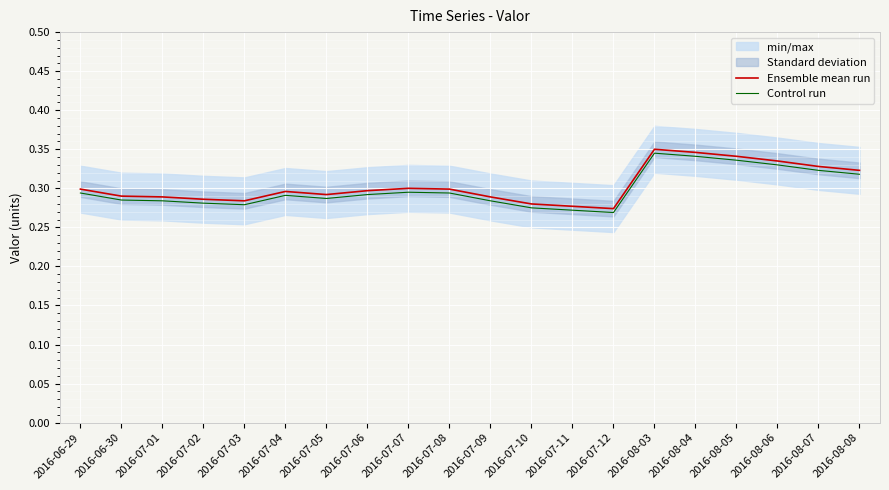

True or false: Control run and Ensemble mean run cross at least once.

False